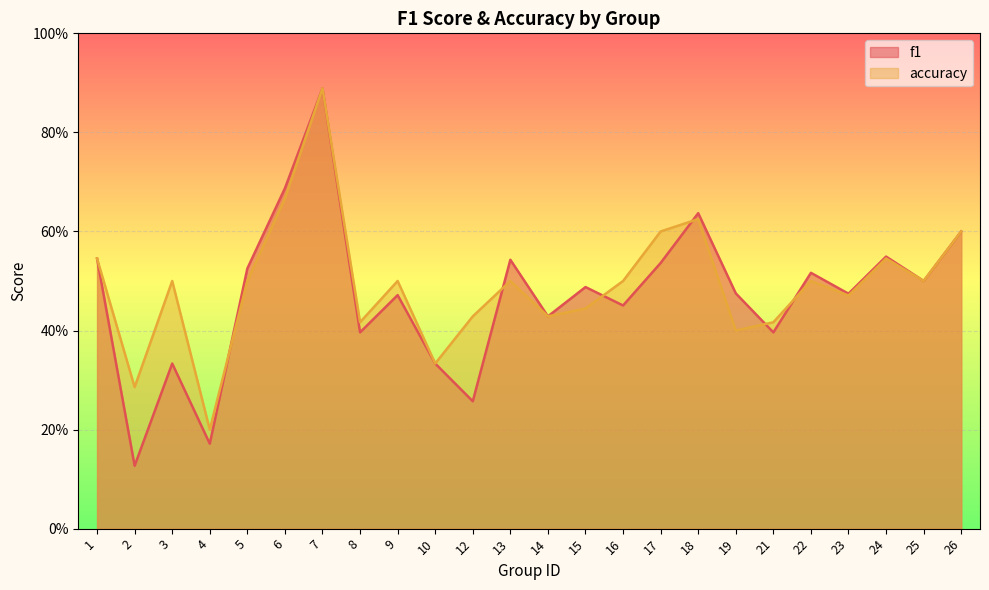

Count the f1 values in the range 0 to 1.

24